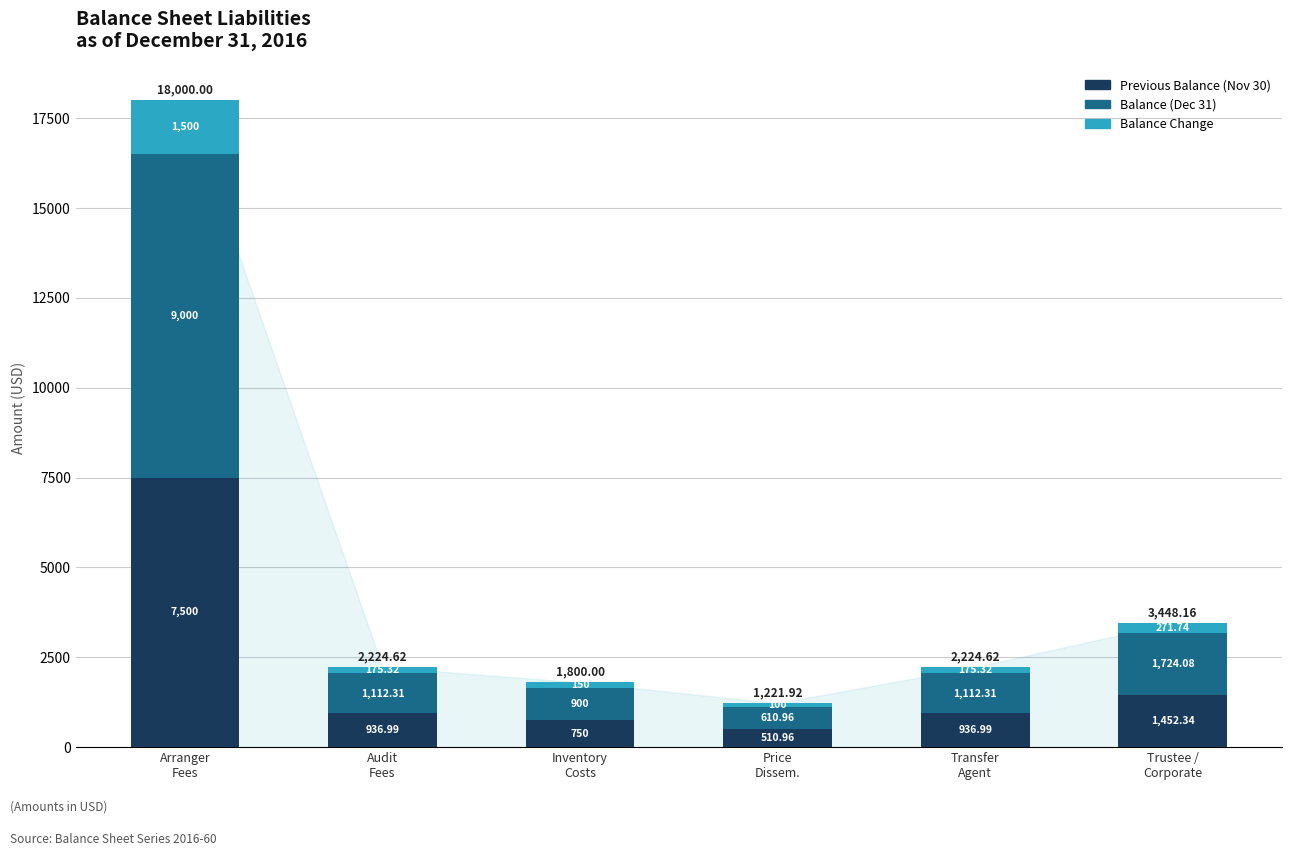

At which category is the sum across all series the highest?

Arranger
Fees